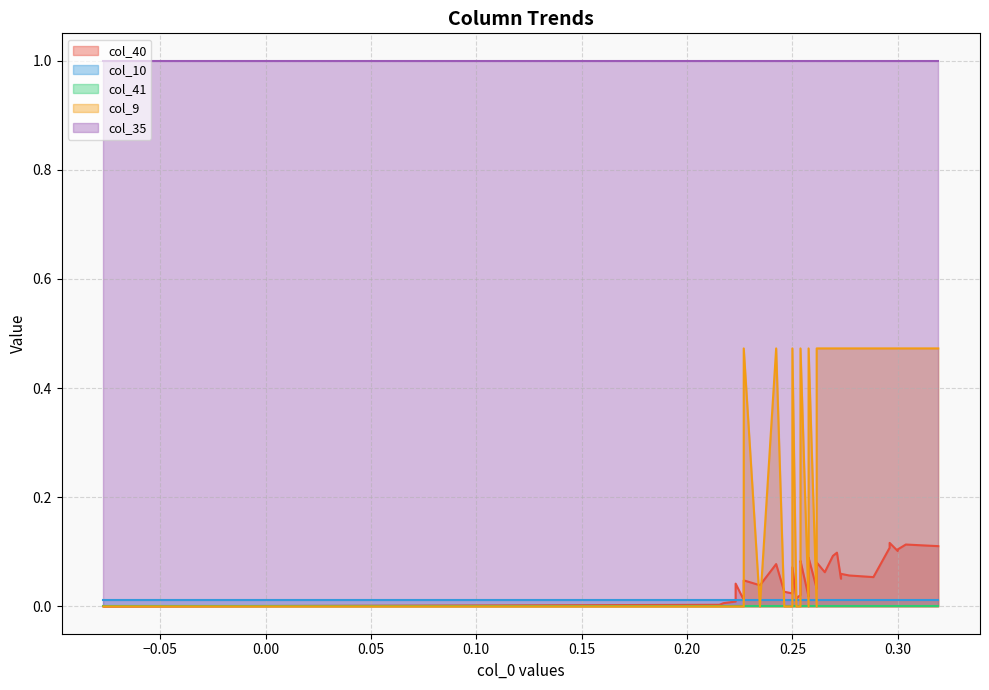

True or false: col_0 and col_35 cross at least once.

False